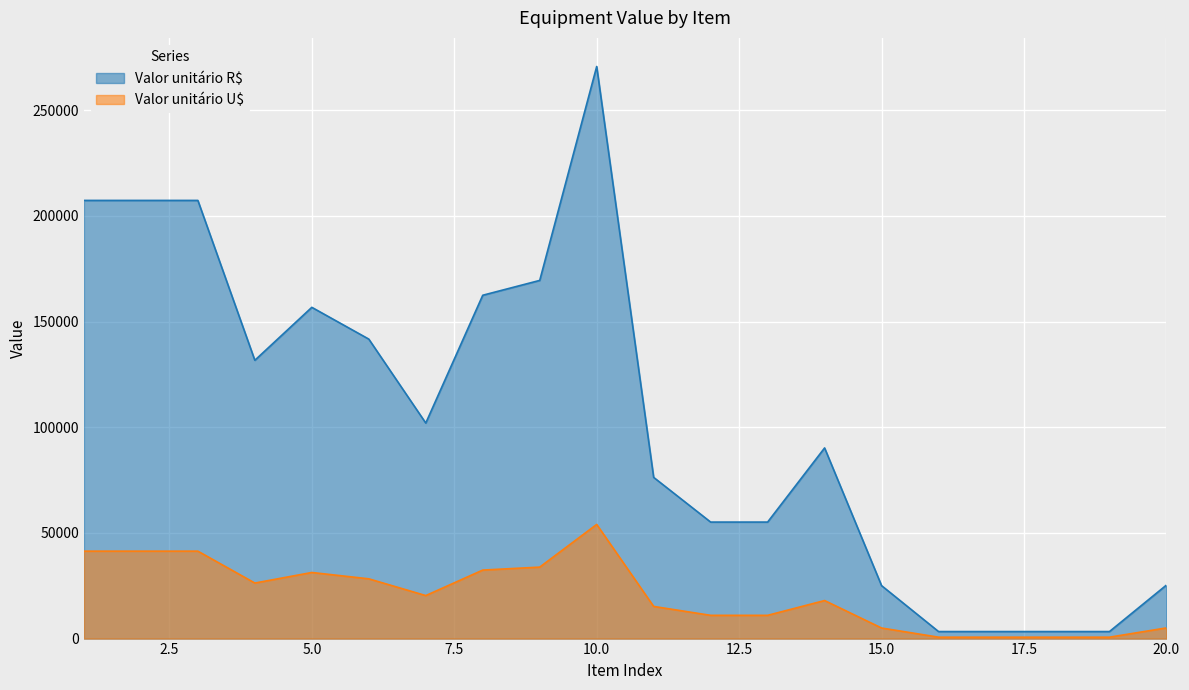

At which category does Valor unitário R$ reach its first local valley?

4